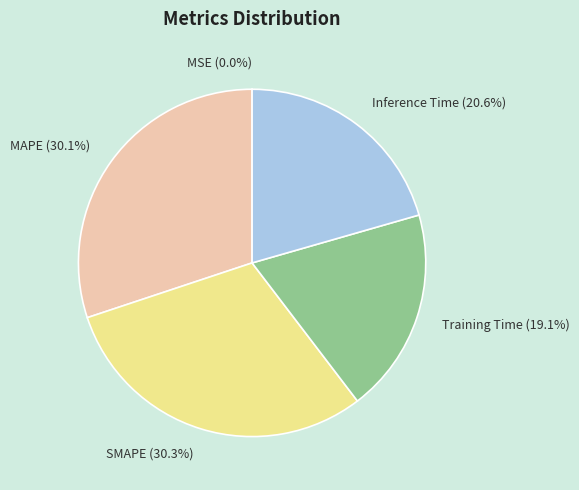

True or false: SMAPE accounts for 30% of the total.

True